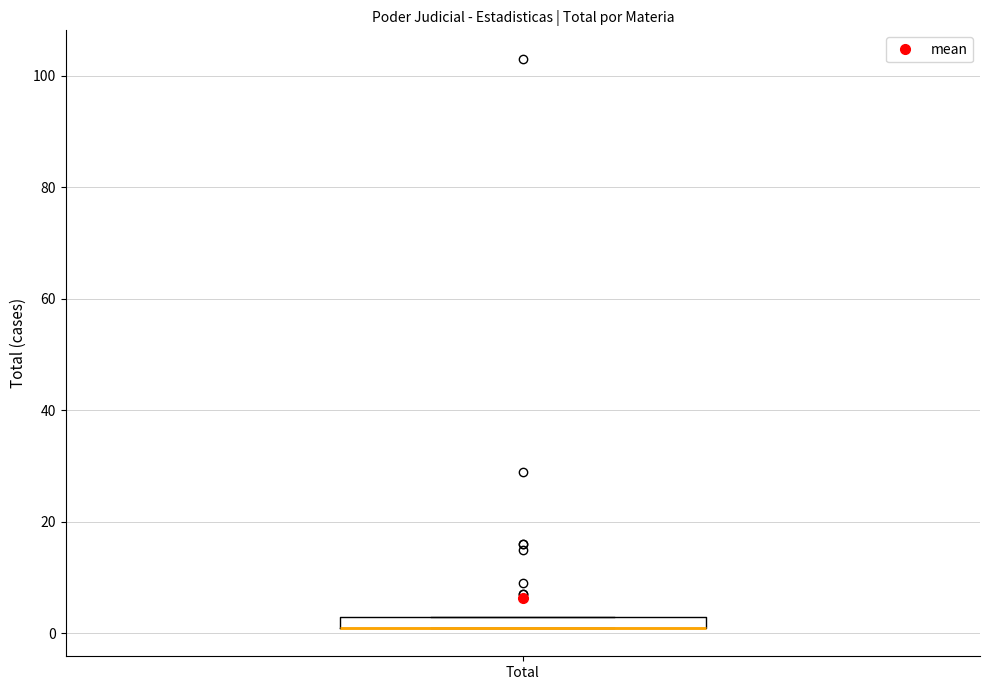

Where is the upper edge of the box for Total on the y-axis? The values are not printed on the chart, so give them approximately, as read against the axis.

4